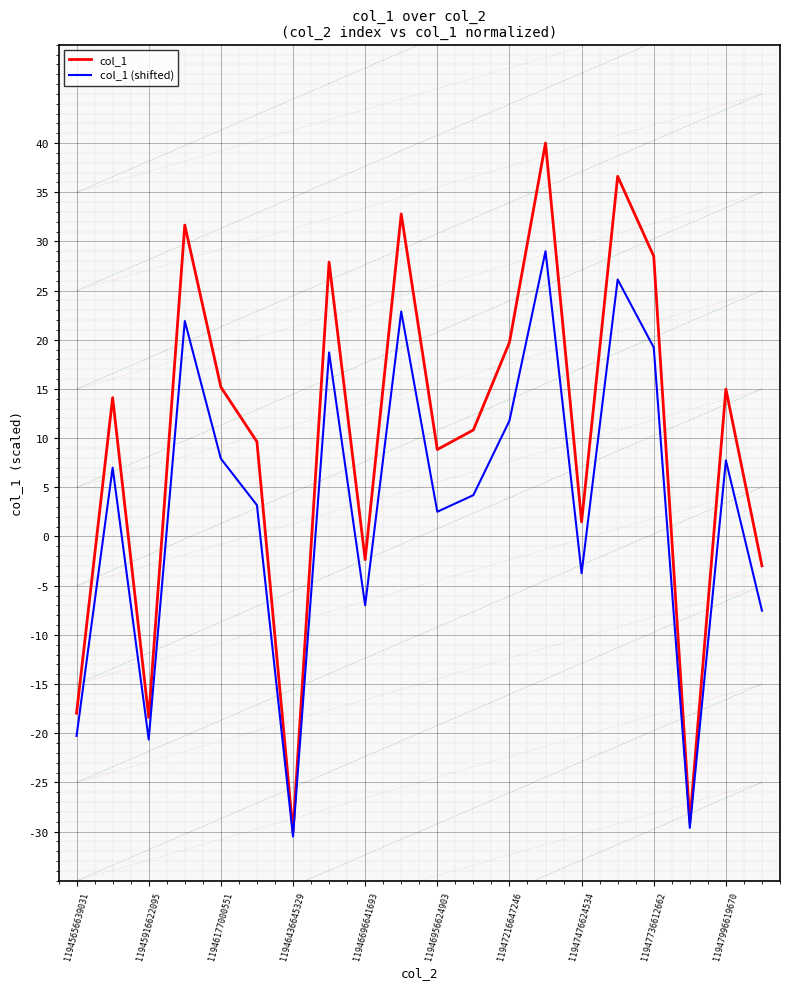

Which series has the largest total across all categories?

col_1